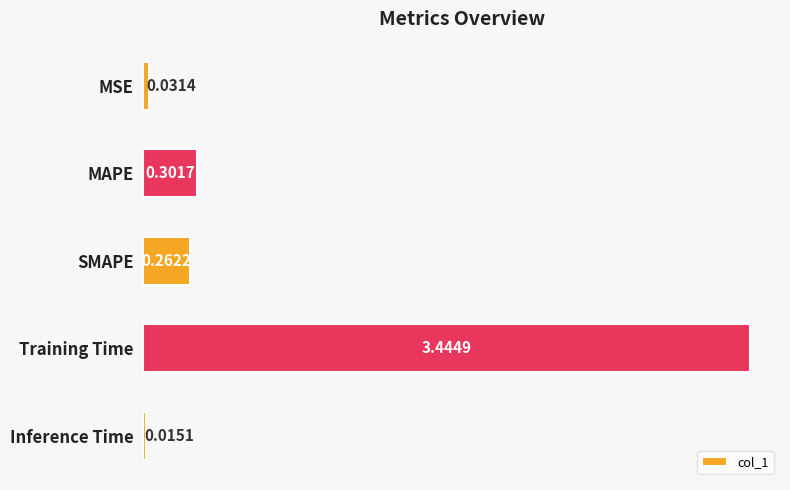

What is the label of the 2nd bar from the top?

MAPE